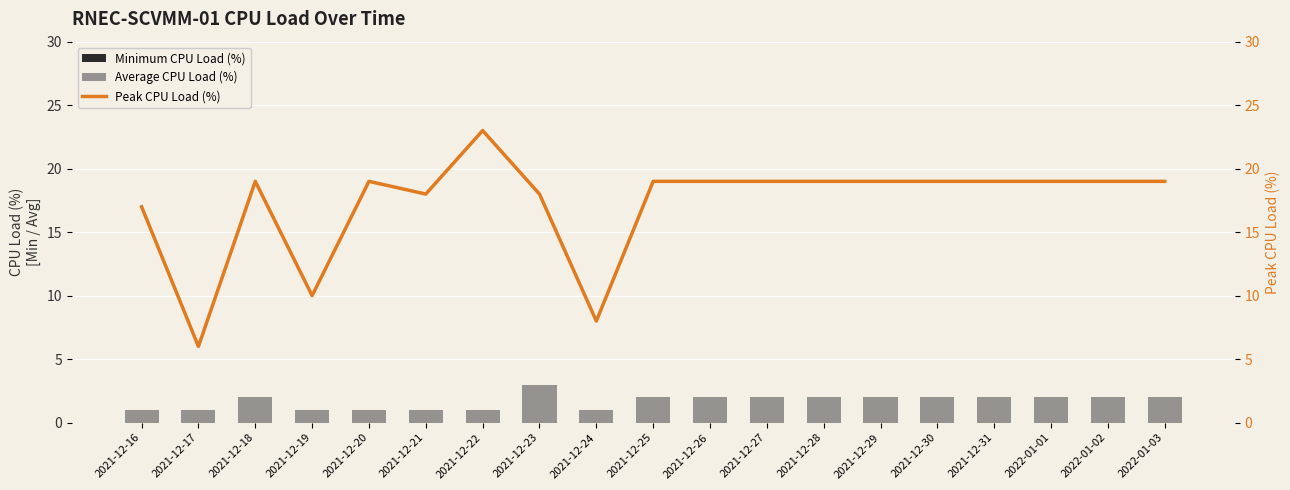

At which label does Minimum CPU Load (%) reach its minimum?

2021-12-16